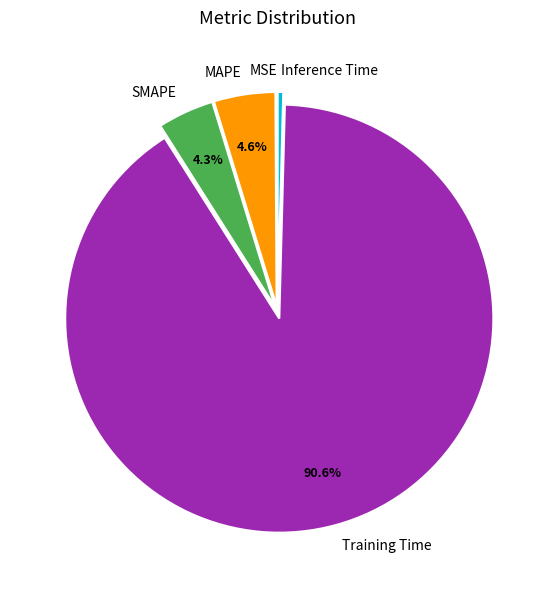

Which slice is the largest?

Training Time